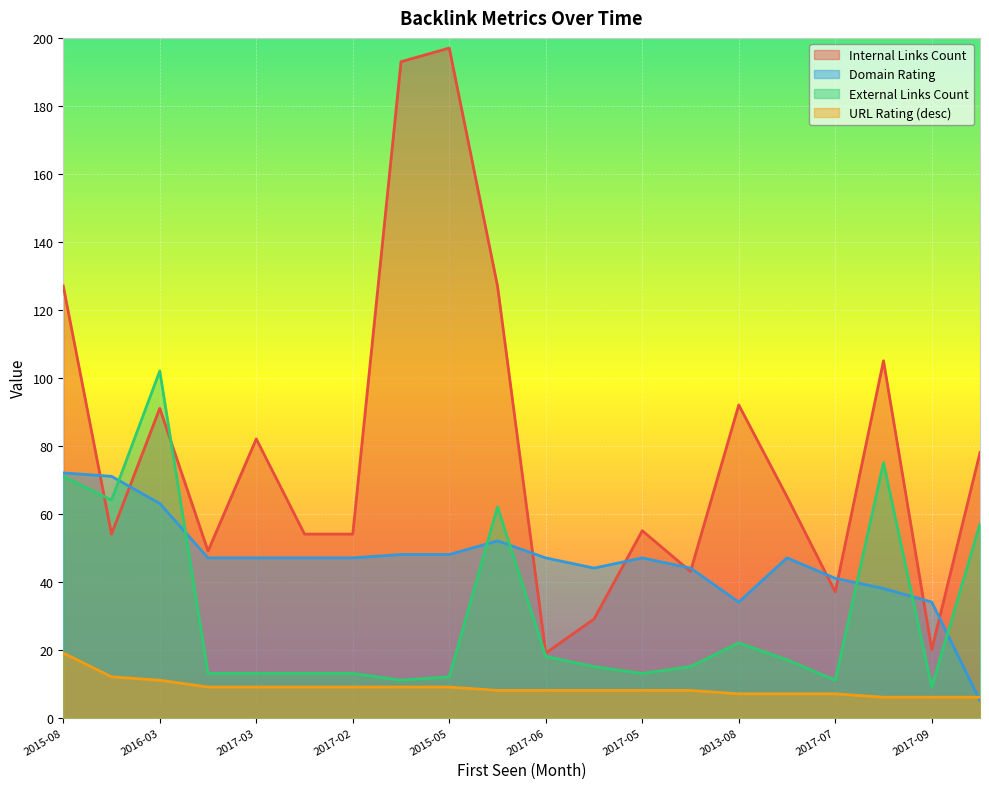

What is the lowest value of the URL Rating (desc) series?

6